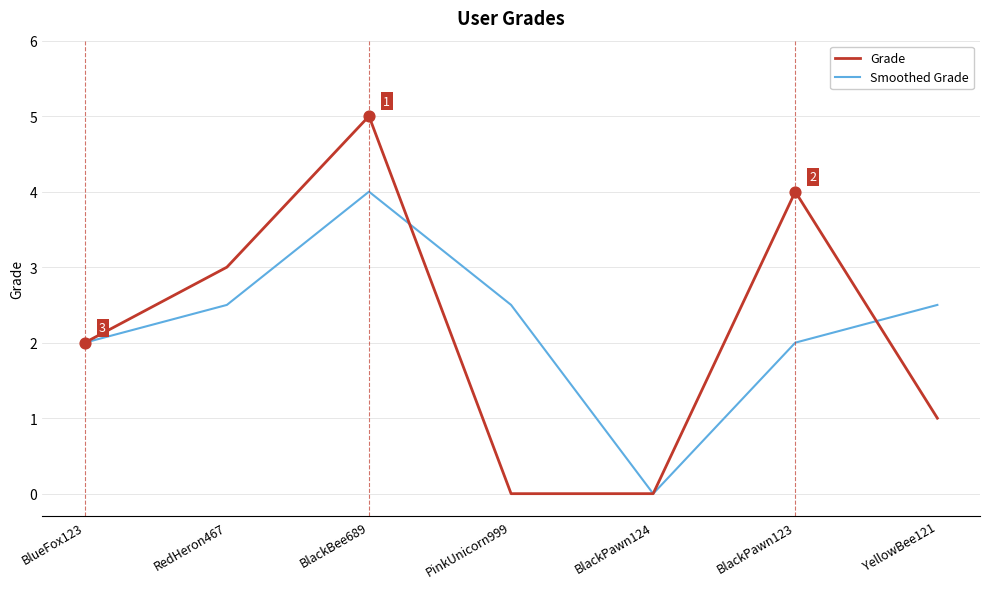

Is the value of Smoothed Grade at RedHeron467 greater than the value of Grade at YellowBee121?

Yes